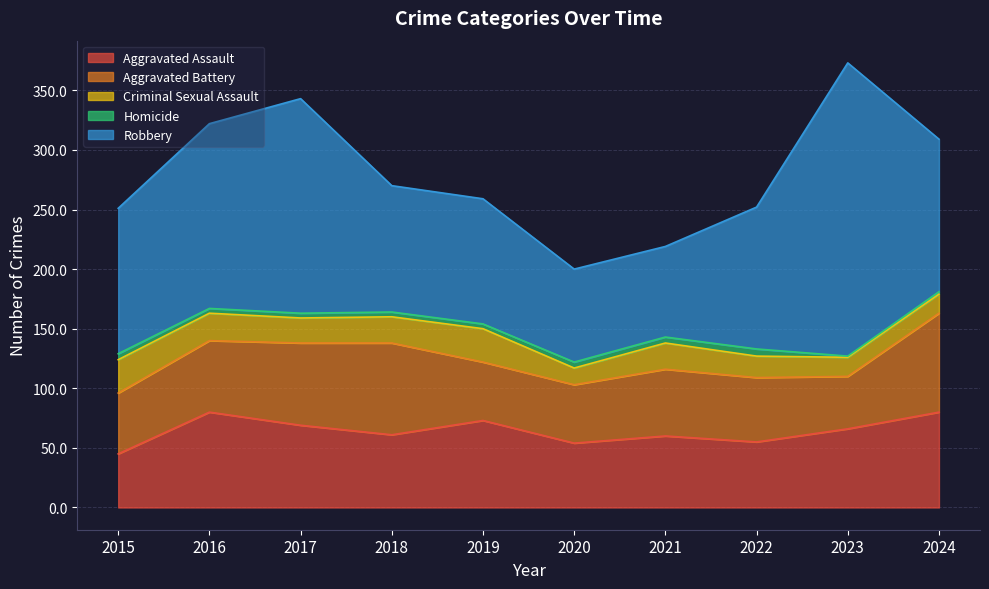

Which series changed the most between 2017 and 2021?

Robbery